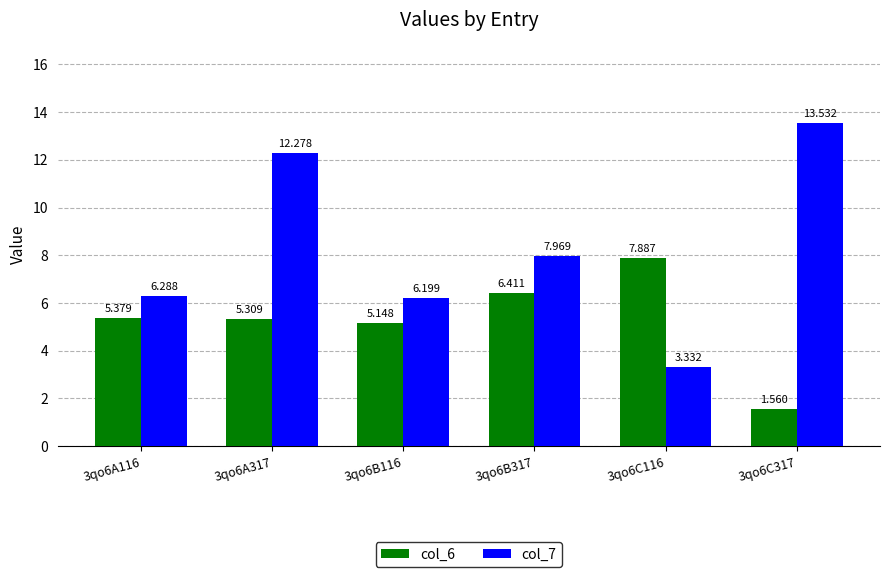

Which series has the largest total across all categories?

col_7